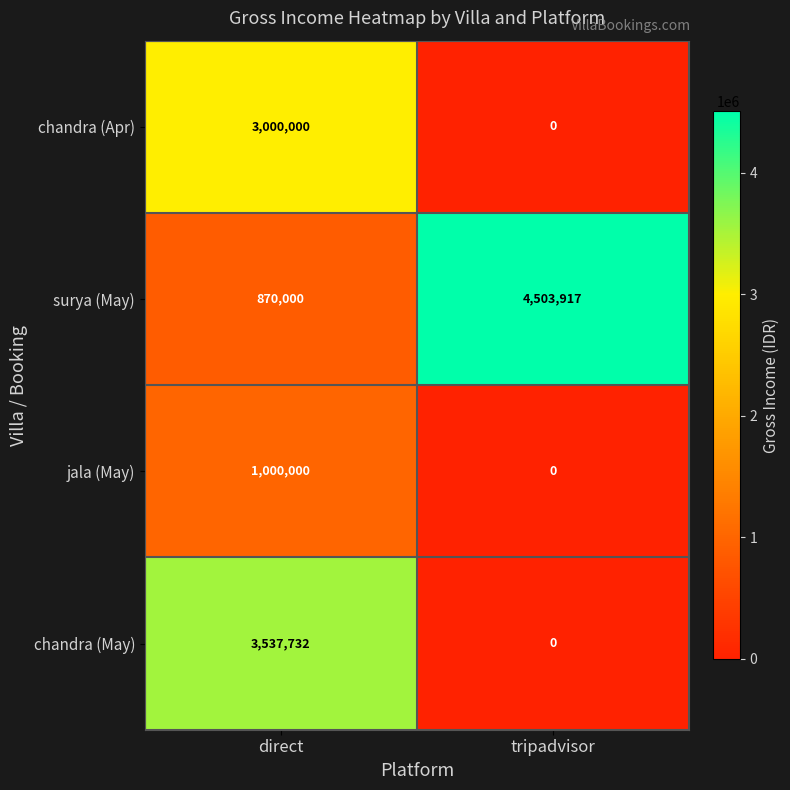

What is the maximum value shown in the chart?

4503917